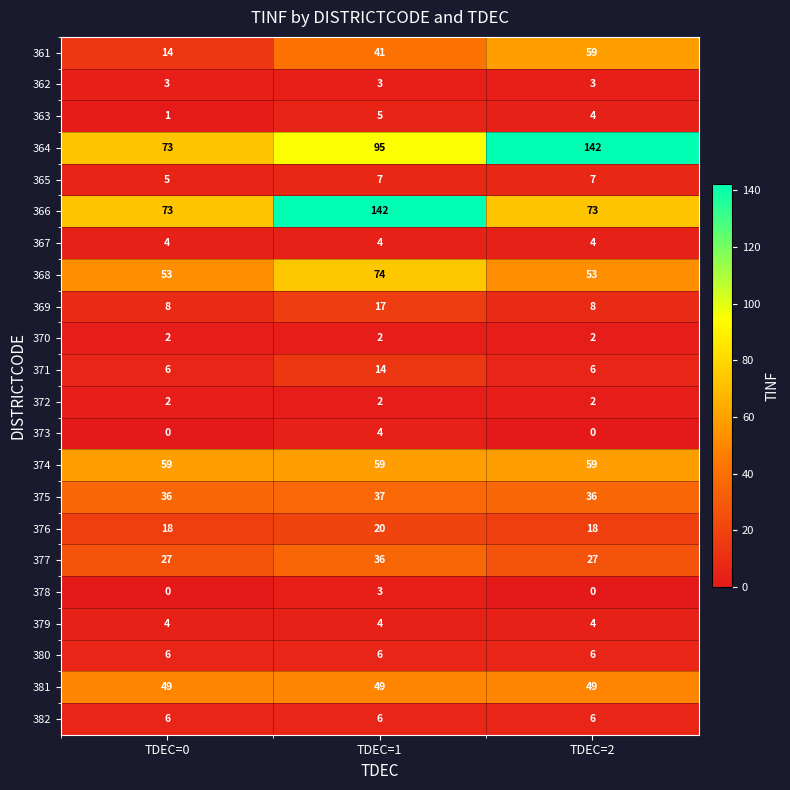

Where does the 363 series first go above 4?

TDEC=1